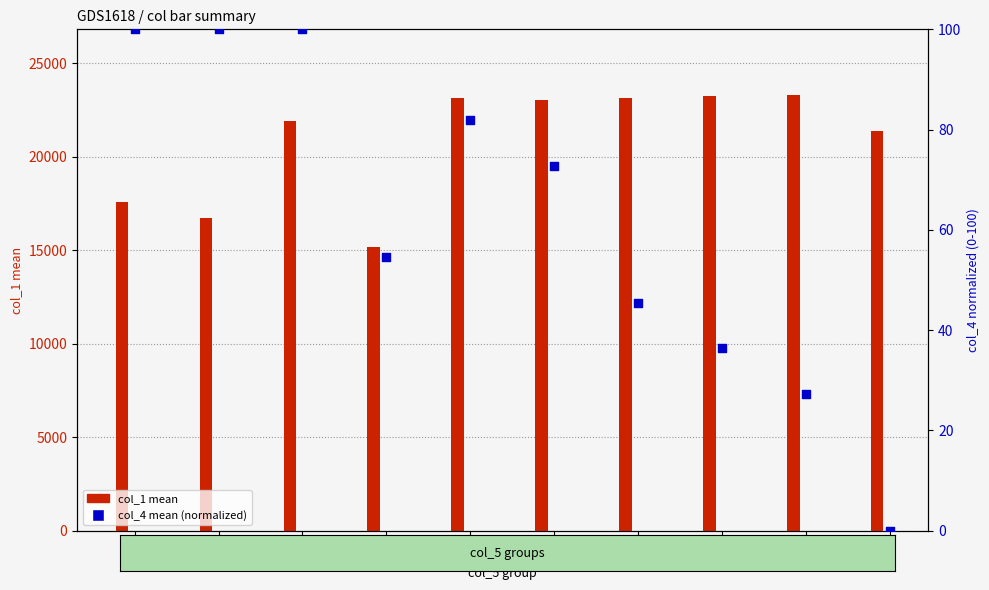

What are all the series names shown in the legend?

col_1 mean, col_4 mean (normalized)